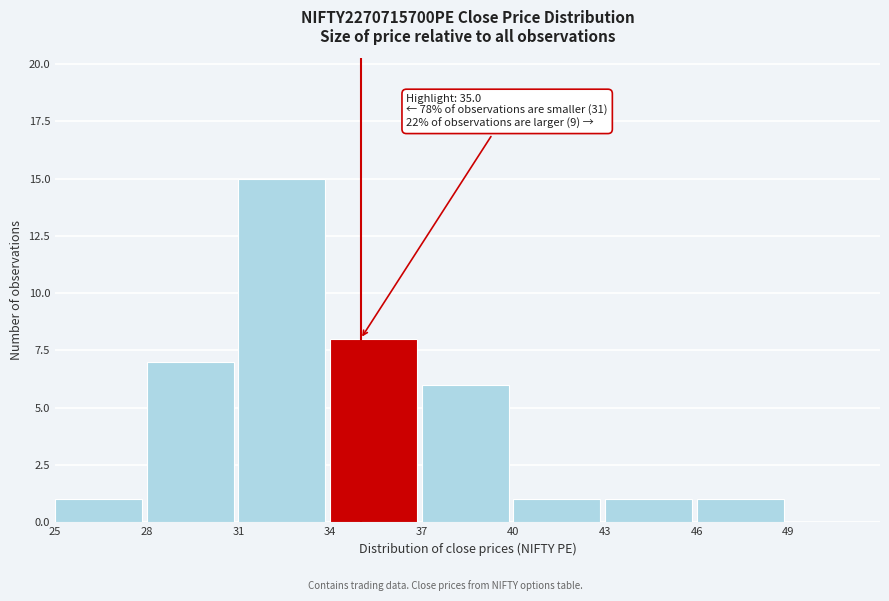

Over which range of the x-axis is the bar tallest?

31 to 34